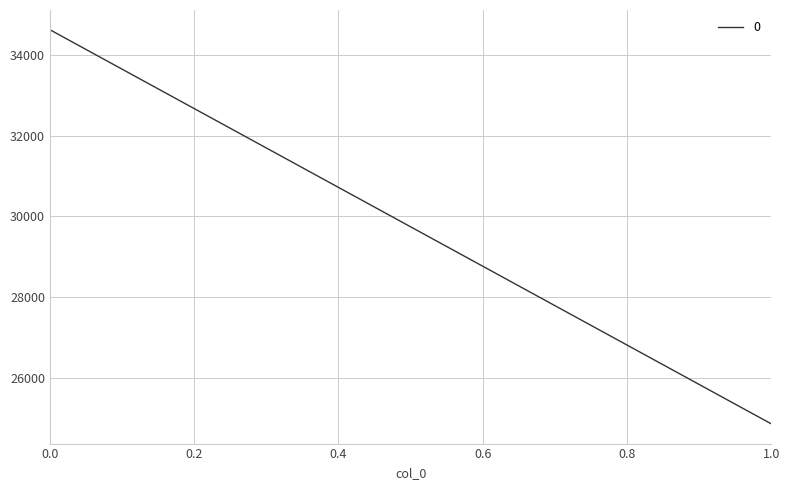

Reading left to right, transcribe all the data shown in this chart.

0=34625	1=24854